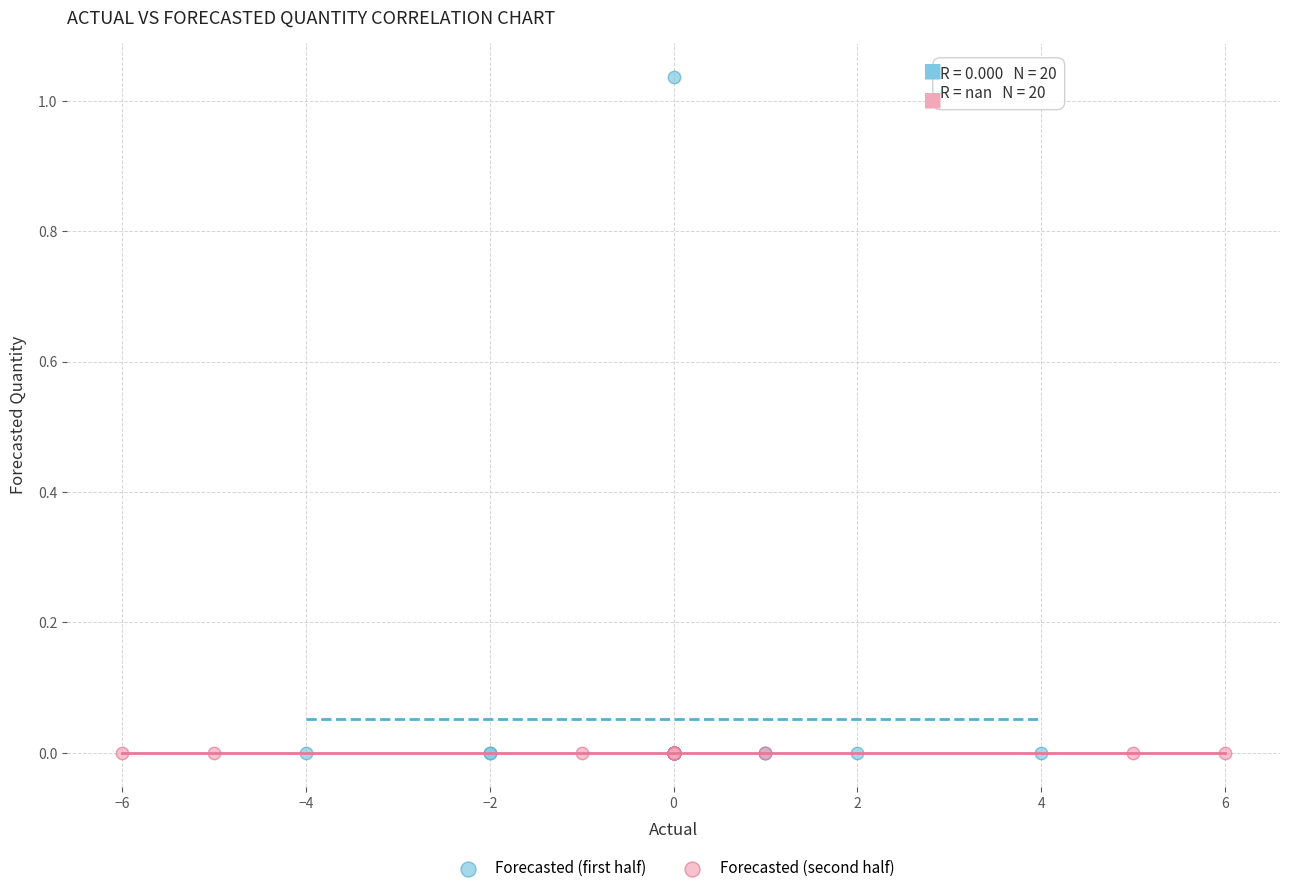

What are all the series names shown in the legend?

Forecasted (first half), Forecasted (second half)